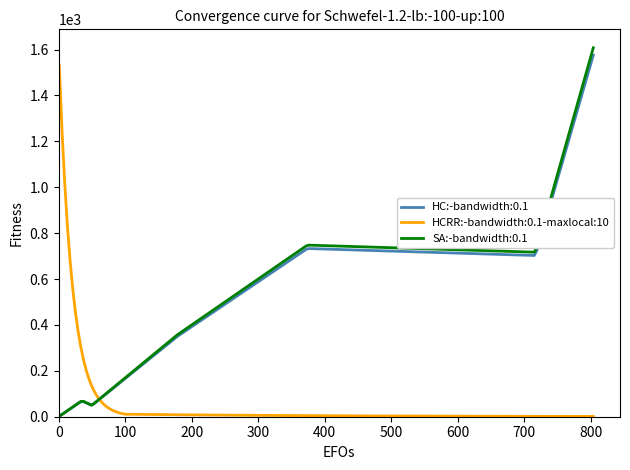

How many distinct data groups are displayed?

3